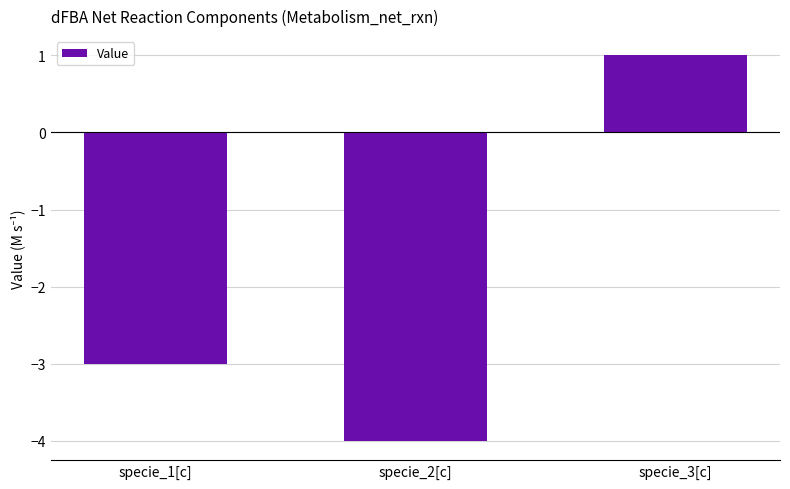

At which label does the data first exceed -3?

specie_3[c]